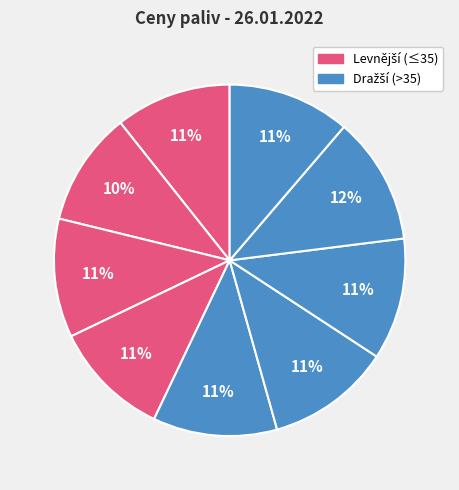

How many slices are in this pie chart?

9